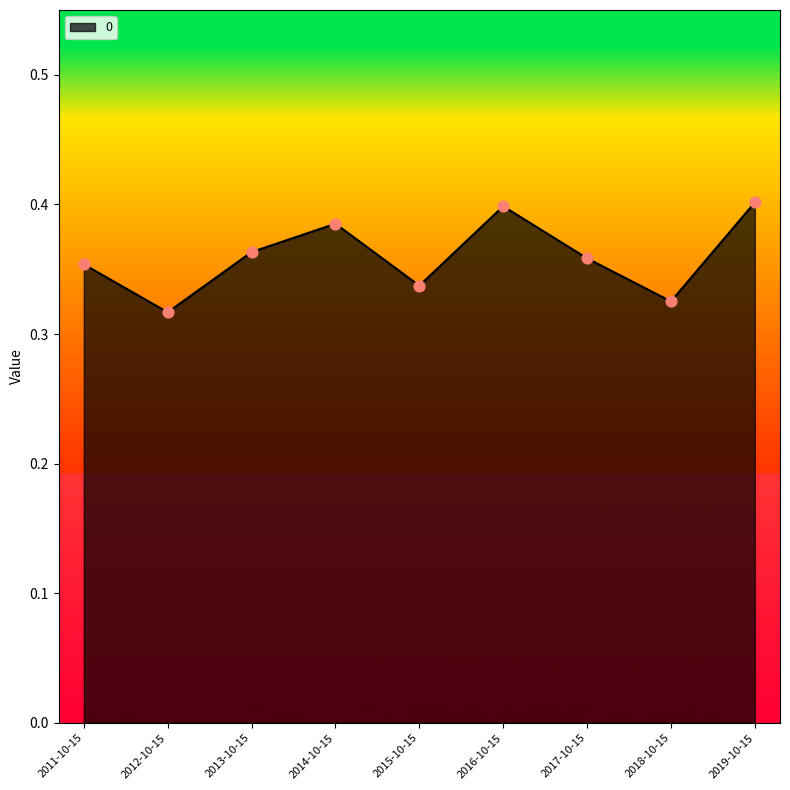

Which has a higher value, 2014-10-15 or 2012-10-15?

2014-10-15